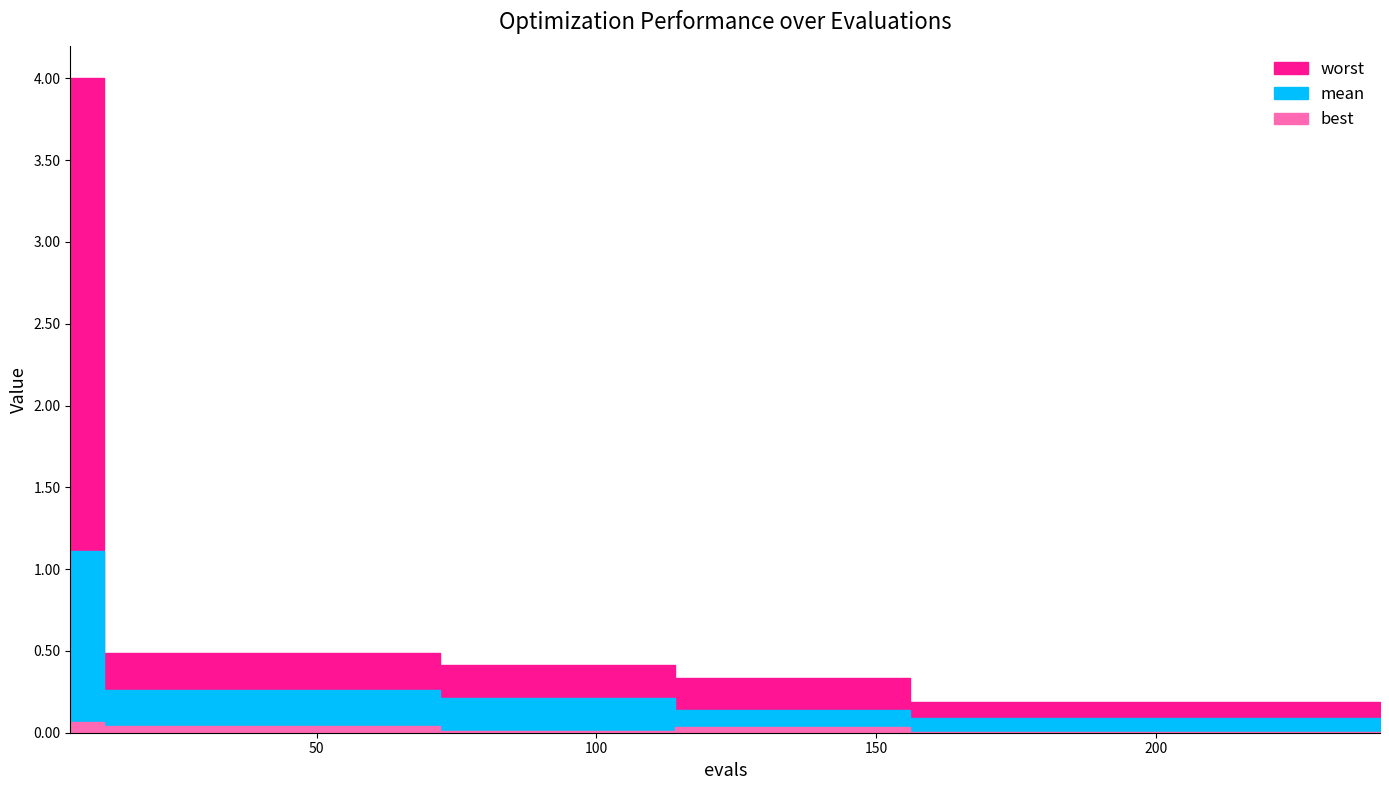

Count the number of data series in this chart.

3